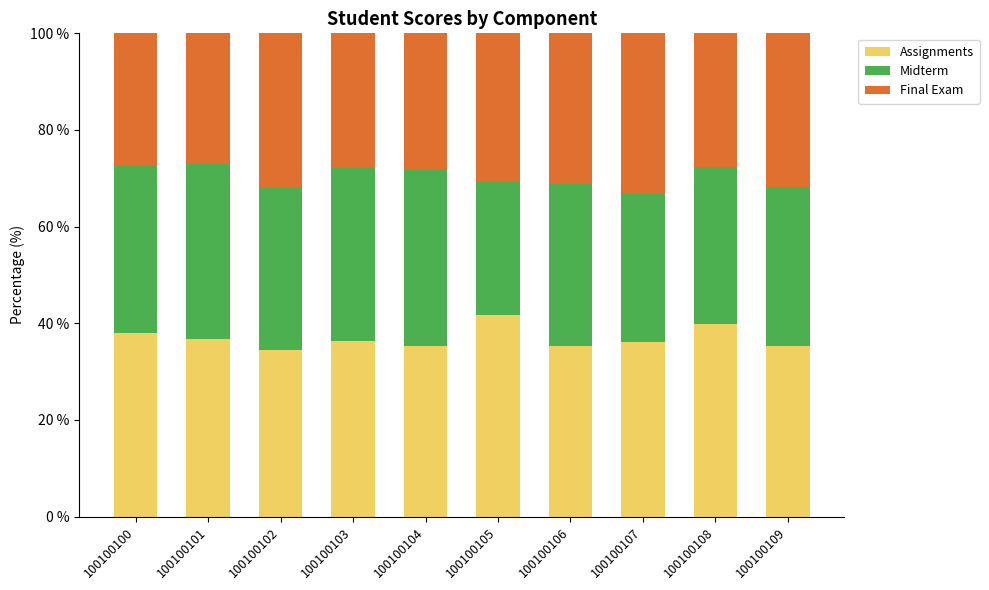

What is the average value of the Assignments series?

36.9